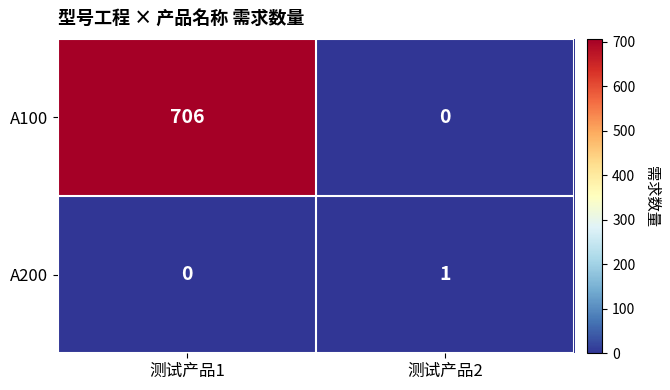

What is the total value across all series at 测试产品1?

706